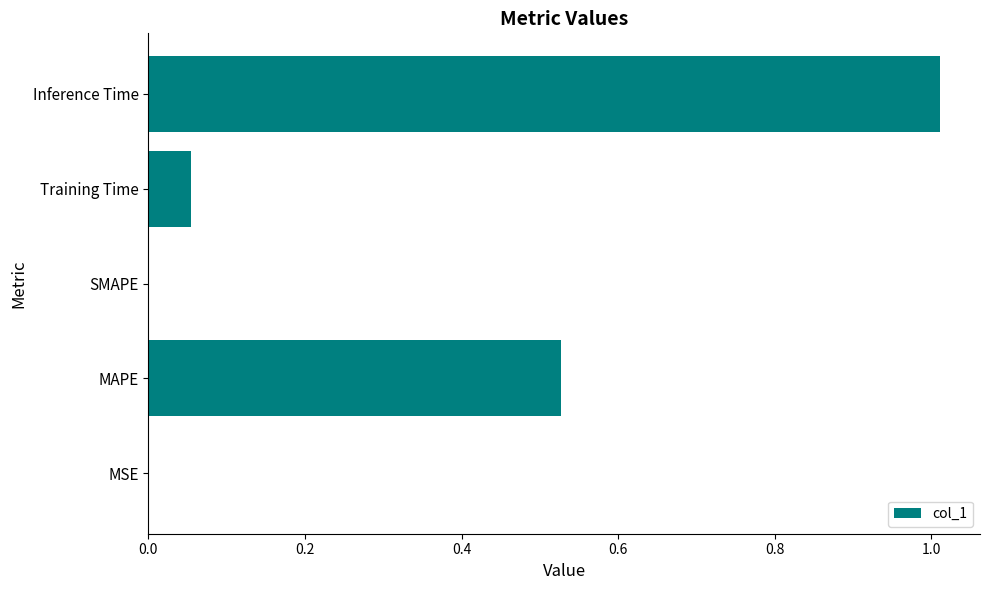

What is the sum of all values?

1.6